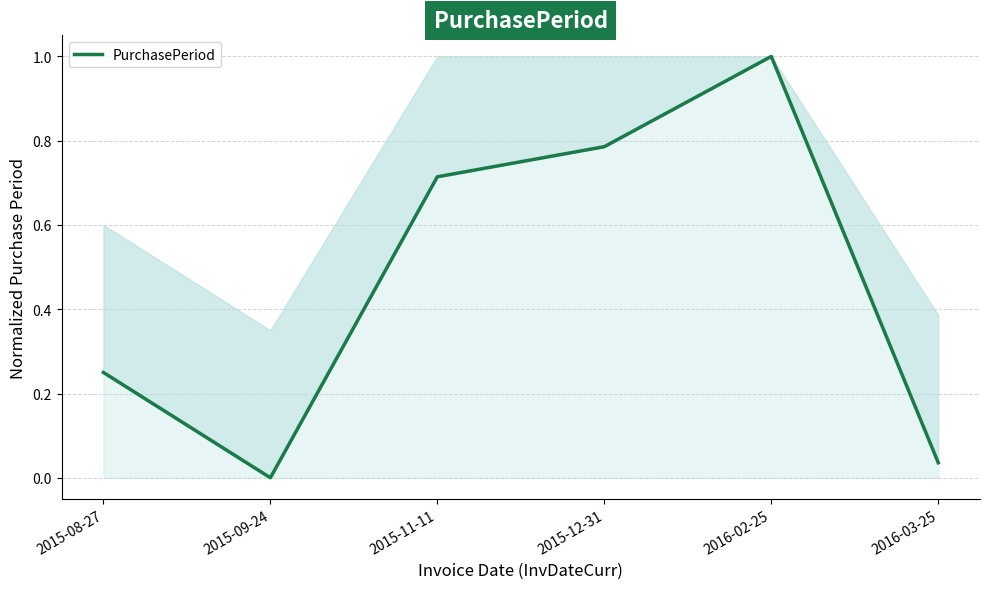

List the labels in order of value, largest first.

2016-02-25, 2015-12-31, 2015-11-11, 2015-08-27, 2016-03-25, 2015-09-24